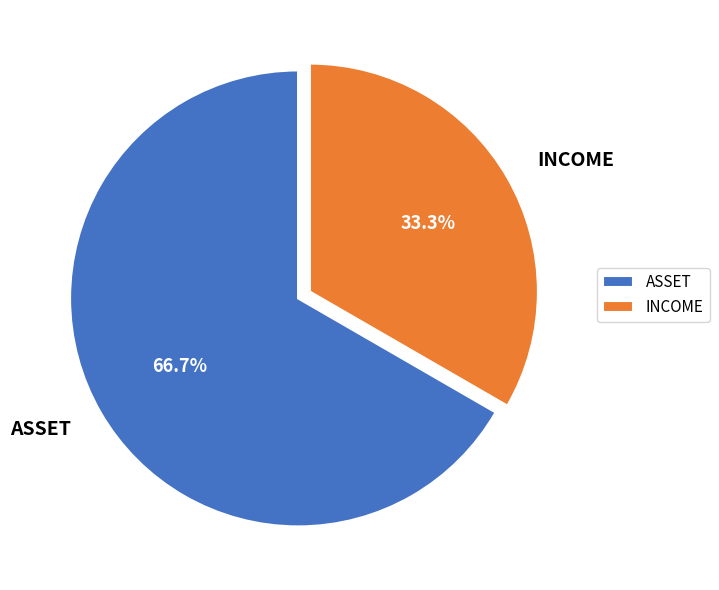

What is the smallest slice in the pie chart?

INCOME